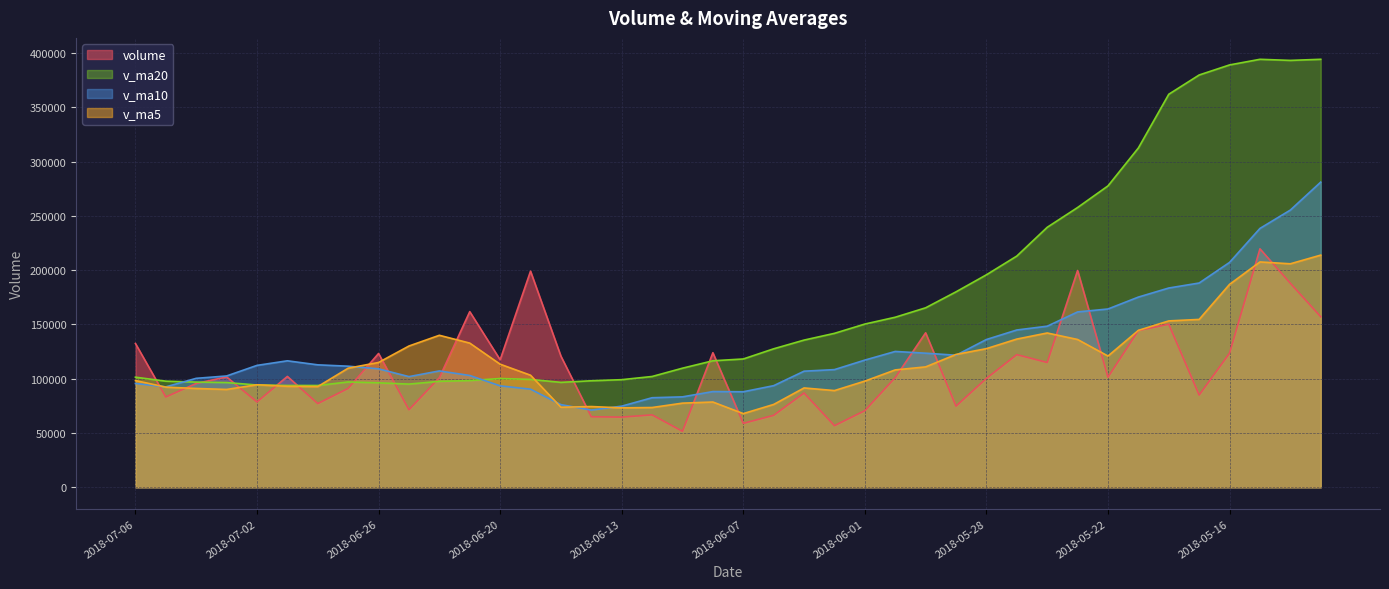

What is the sum of the v_ma5 values at 2018-06-28 and 2018-06-19?

196045.9